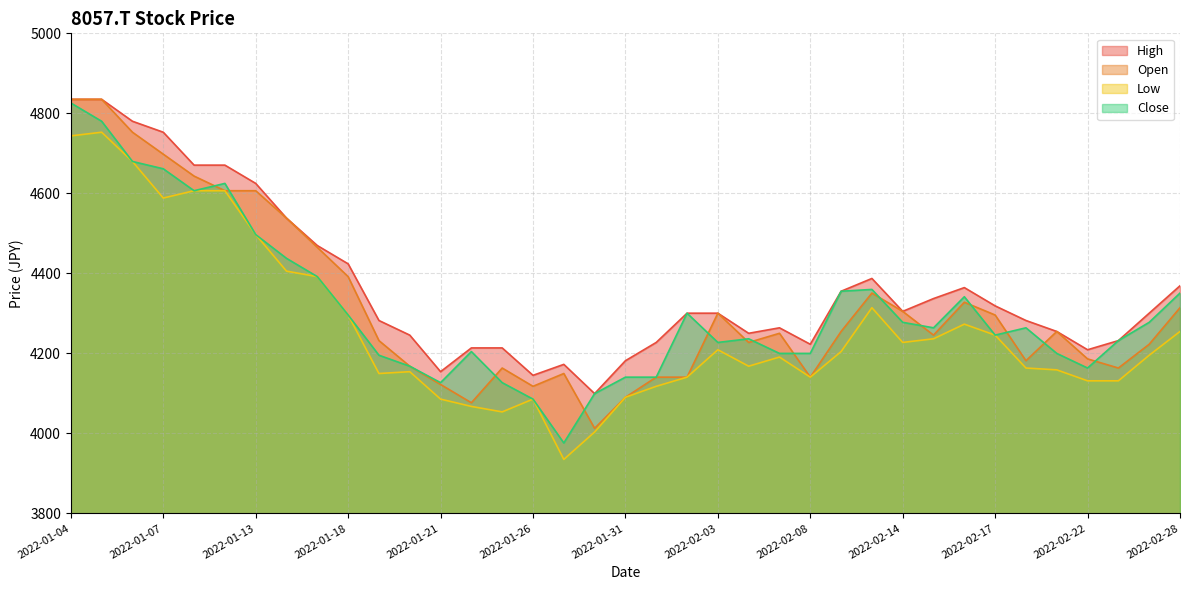

Does the chart display data point markers on the line(s)?

No